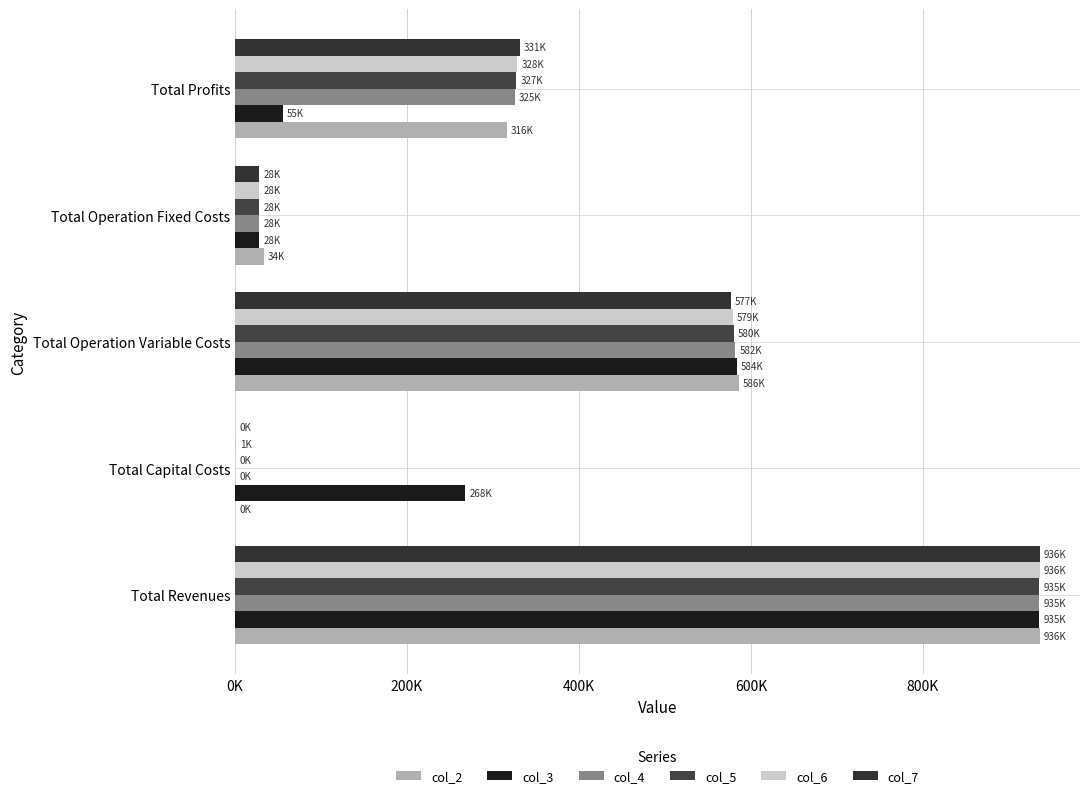

How many data points in col_3 are above 268000?

2